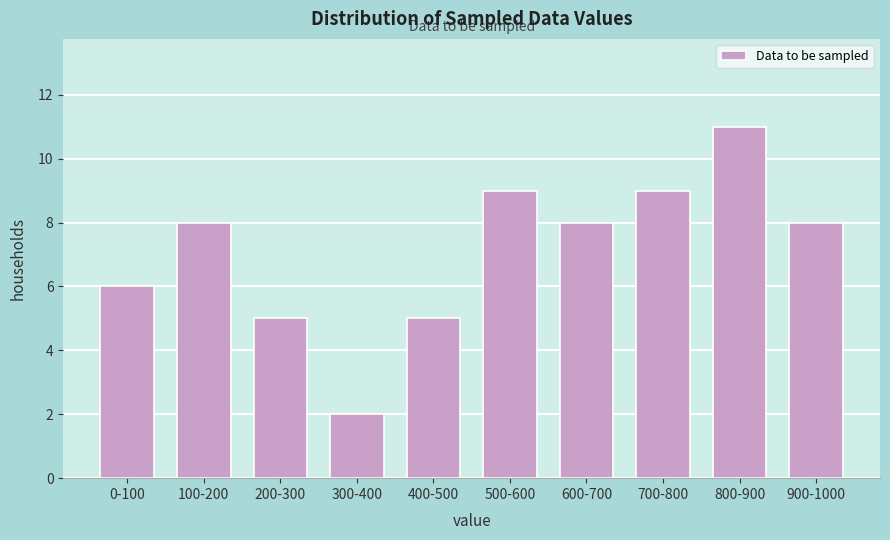

Reading left to right, transcribe all the data shown in this chart.

6	8	5	2	5	9	8	9	11	8